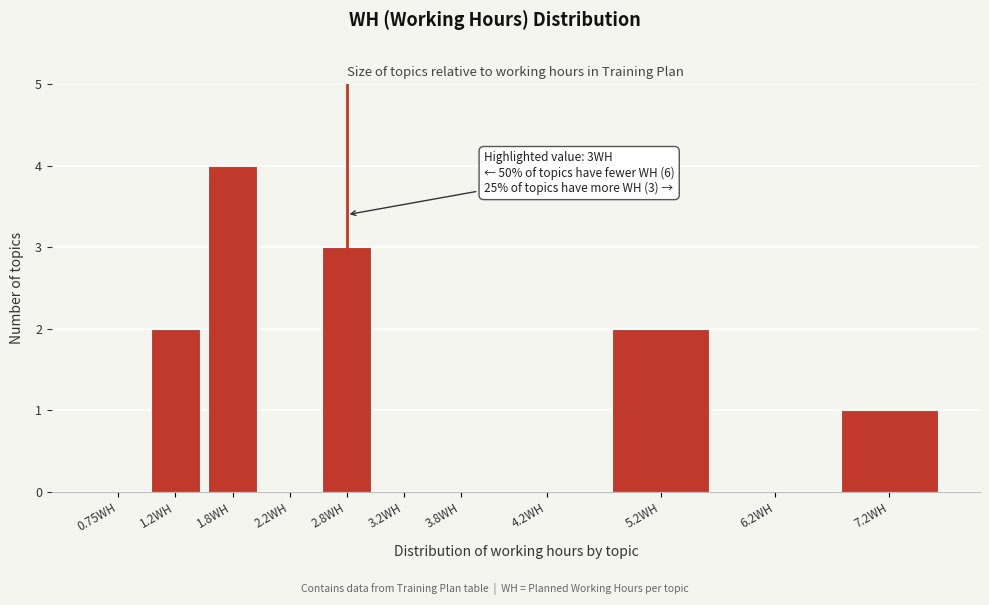

Reading left to right, list all the values displayed in this chart.

0.75WH=0	1.2WH=2	1.8WH=4	2.2WH=0	2.8WH=3	3.2WH=0	3.8WH=0	4.2WH=0	5.2WH=2	6.2WH=0	7.2WH=1